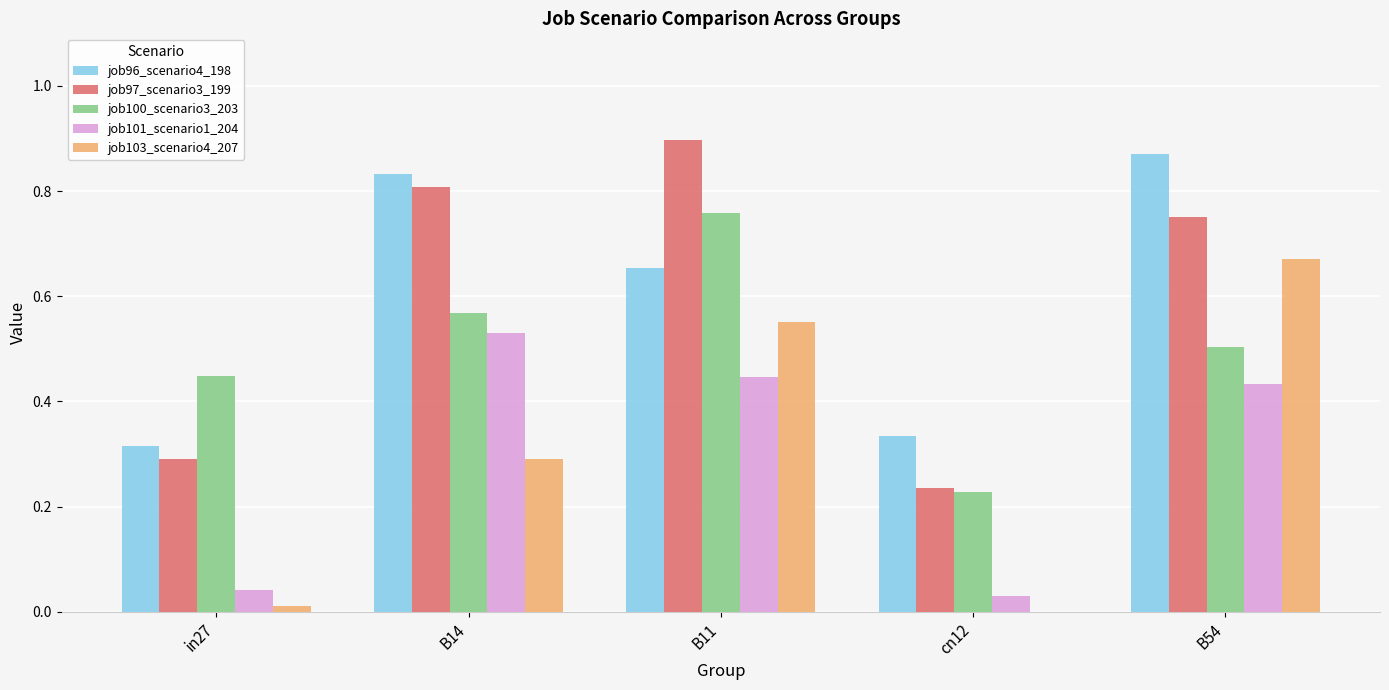

How many groups of bars are there?

5